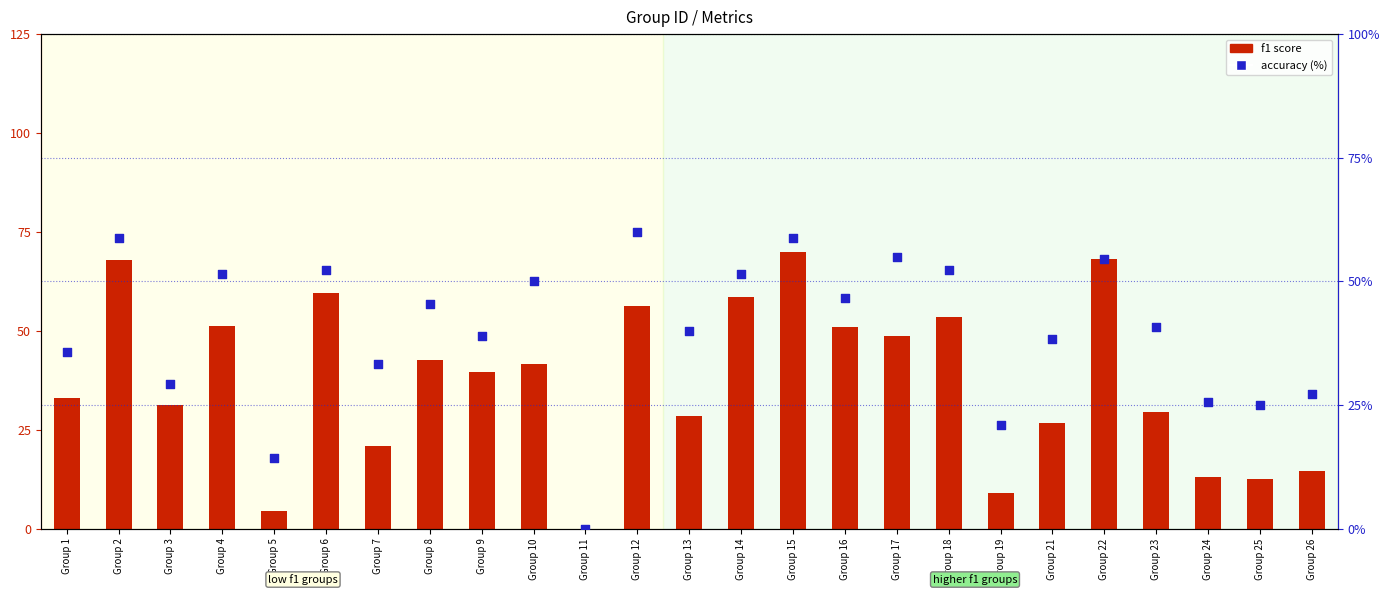

Is the value of f1 score at Group 11 greater than the value of accuracy (%) at Group 9?

No